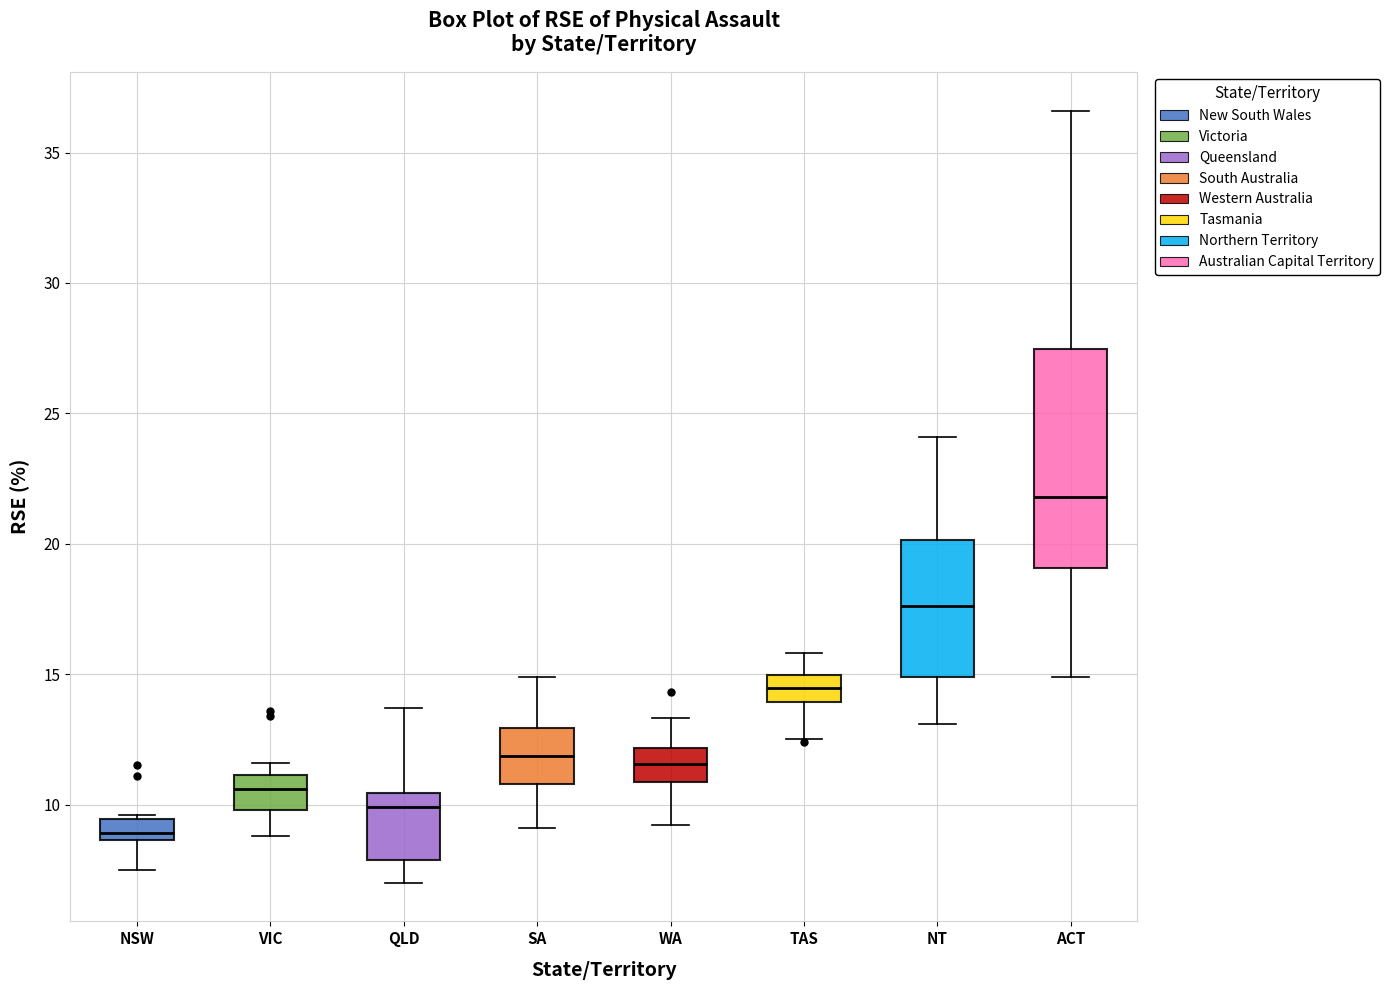

Reading left to right, transcribe this box plot: for each box, give where its median line is, the range the box spans, and where its two whiskers end, as read against the y-axis. The values are not printed on the chart, so give them approximately, as read against the axis.

NSW: median 9.0, box 8.5 to 9.5, whiskers 7.5 to 9.5 (just above the box's upper edge)
VIC: median 10.5, box 10.0 to 11.0, whiskers 9.0 to 11.5
QLD: median 10.0, box 8.0 to 10.5, whiskers 7.0 to 13.5
SA: median 12.0, box 11.0 to 13.0, whiskers 9.0 to 15.0
WA: median 11.5, box 11.0 to 12.0, whiskers 9.0 to 13.5
TAS: median 14.5, box 14.0 to 15.0, whiskers 12.5 to 16.0
NT: median 17.5, box 15.0 to 20.0, whiskers 13.0 to 24.0
ACT: median 22.0, box 19.0 to 27.5, whiskers 15.0 to 36.5